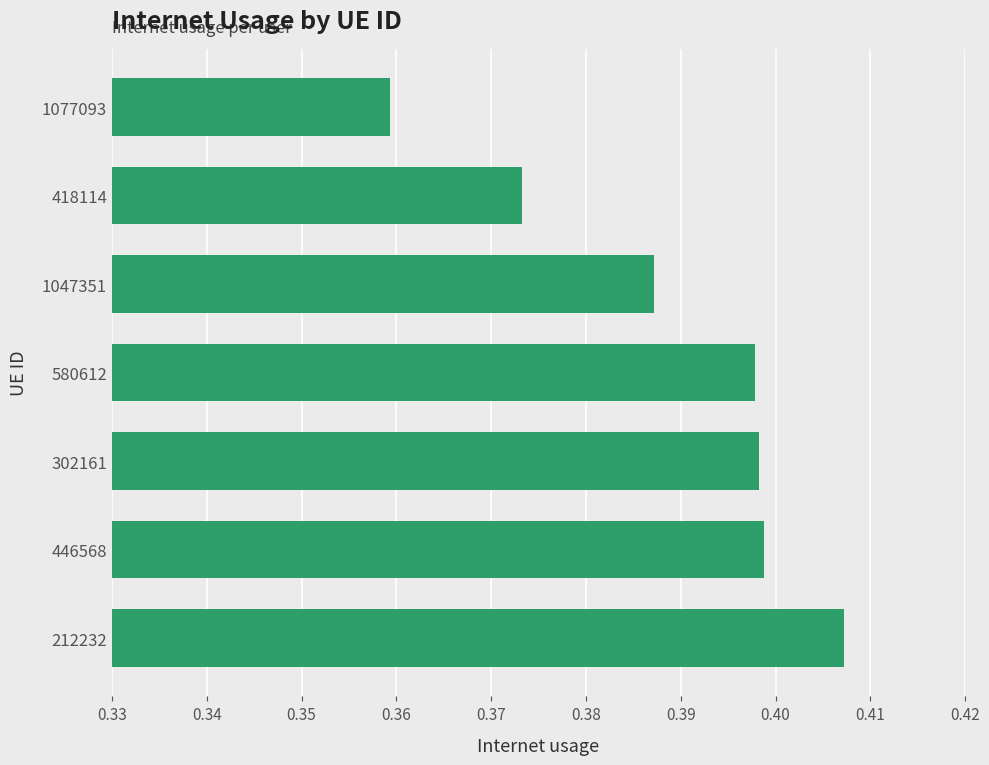

Which has a higher value, 302161 or 1047351?

302161